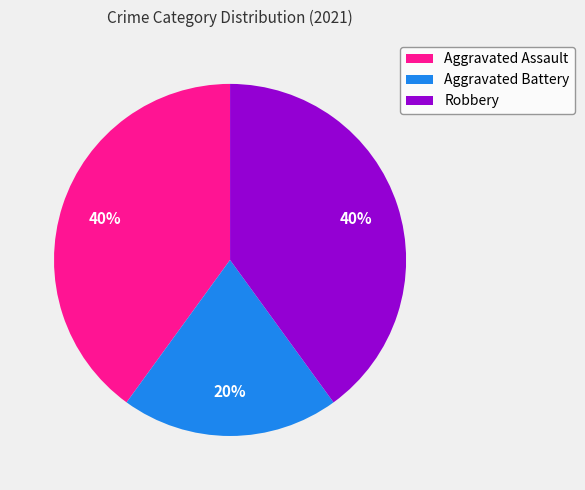

Which slice is the smallest?

Aggravated Battery